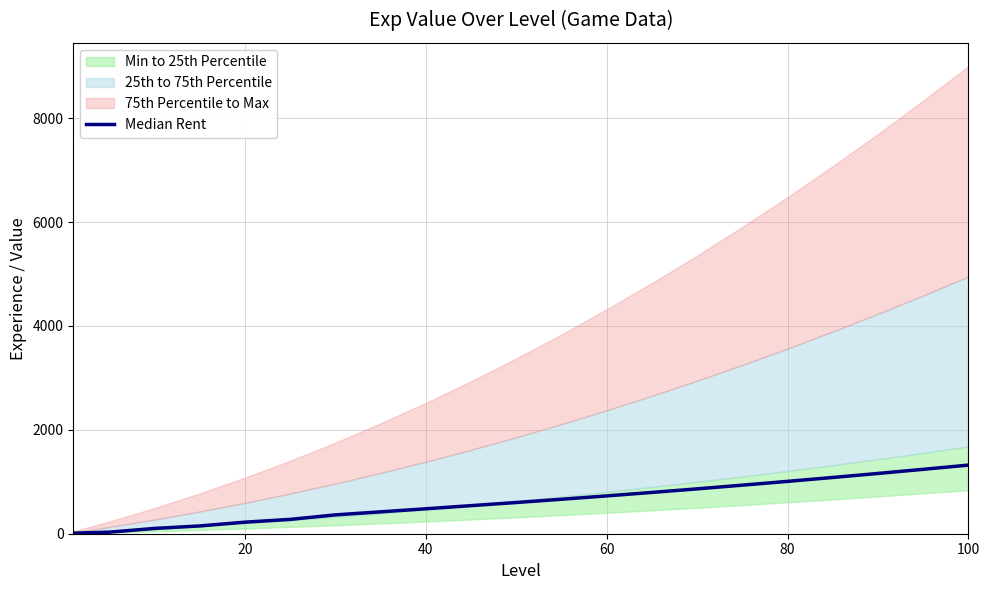

What is the approximate value at 40?

480.0